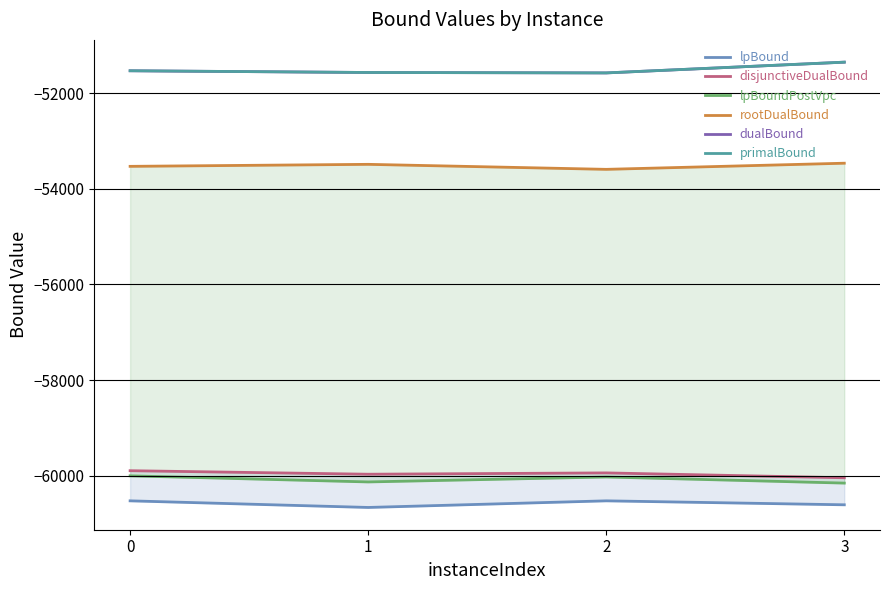

Reading left to right, list all the values displayed in this chart.

lpBound: 0=-60527.4	1=-60665.9	2=-60527.4	3=-60610.3
disjunctiveDualBound: 0=-59897.2	1=-59970.8	2=-59943.2	3=-60045.0
lpBoundPostVpc: 0=-60004.6	1=-60132.0	2=-60028.6	3=-60156.3
rootDualBound: 0=-53531.2	1=-53489.3	2=-53594.0	3=-53465.6
dualBound: 0=-51532.2	1=-51568.0	2=-51577.0	3=-51352.0
primalBound: 0=-51532.0	1=-51568.0	2=-51577.0	3=-51352.0